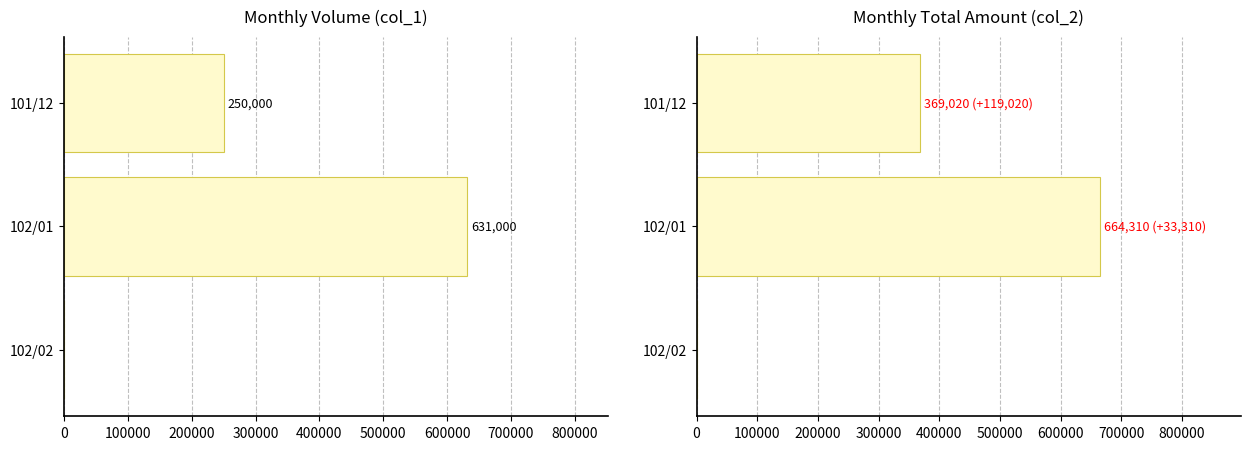

What is the approximate value of col_1 (Volume) at 101/12?

250000